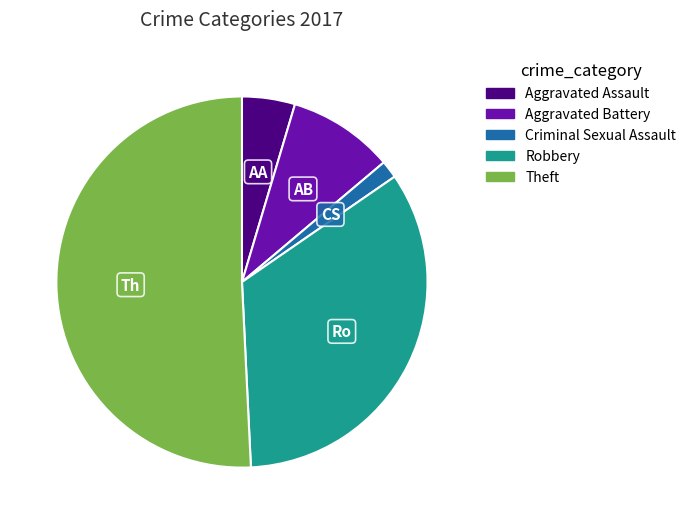

How many slices are in this pie chart?

5